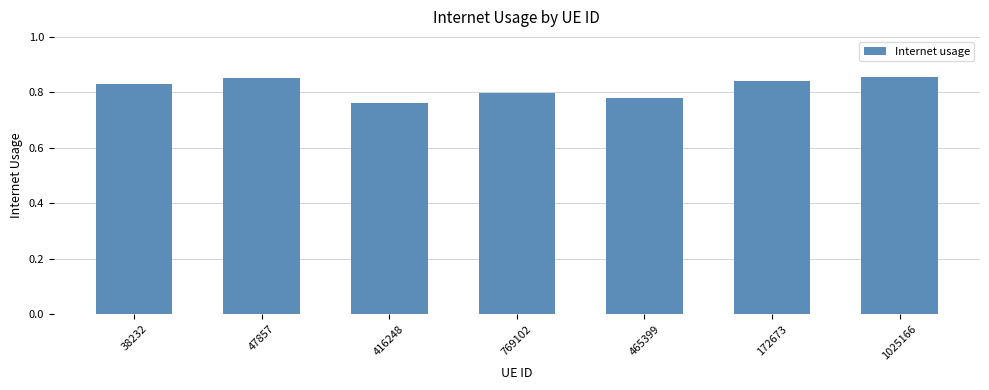

Is it true that the value at 1025166 is 1.5?

False